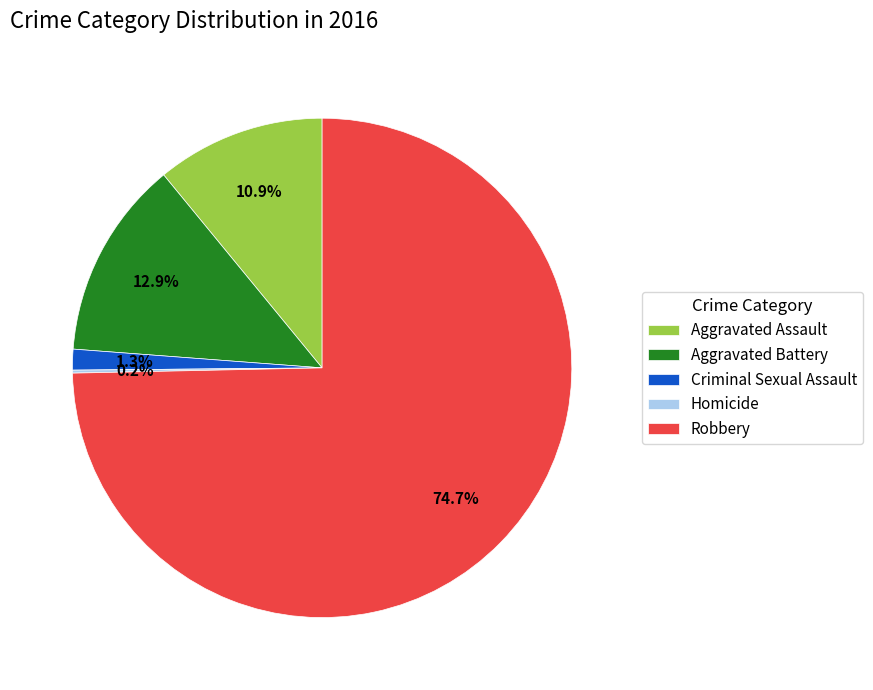

To the nearest percent, what portion does Criminal Sexual Assault represent?

1%